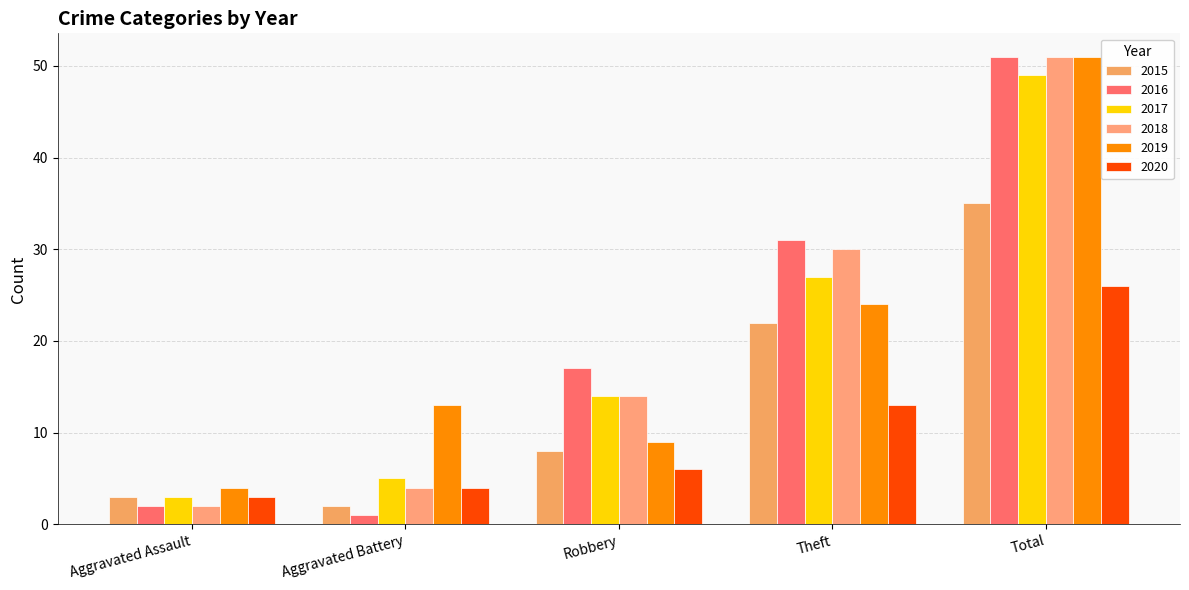

Is the value of 2017 at Theft greater than the value of 2016 at Aggravated Battery?

Yes